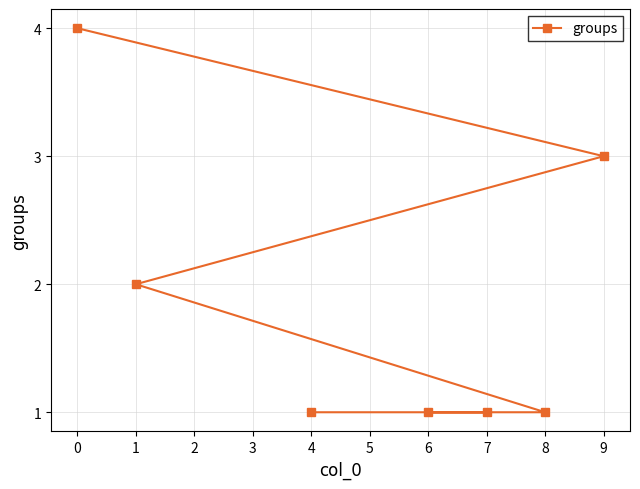

Which label corresponds to the largest value in the chart?

0